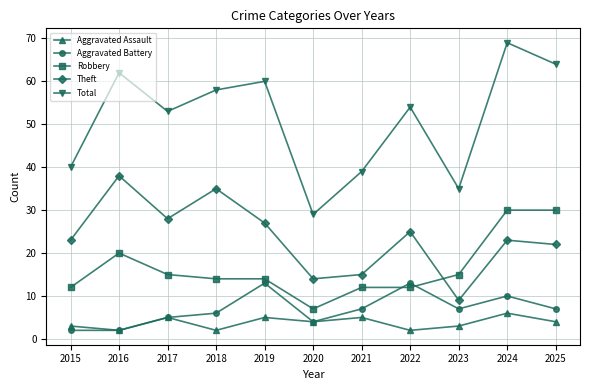

The Robbery series shows 30 at 2024. True or false?

True